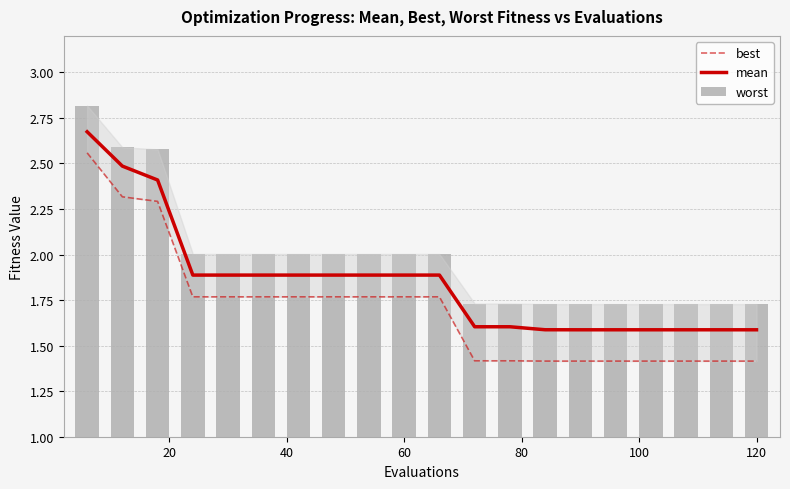

Which series has the largest total across all categories?

worst